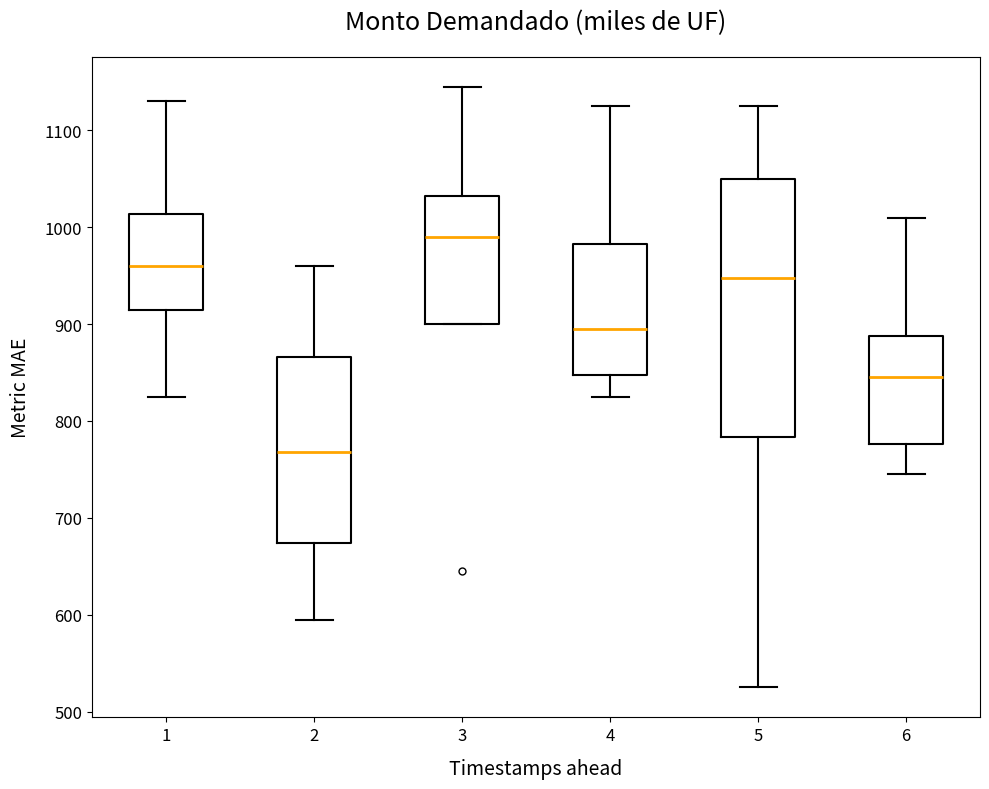

Reading left to right, read every box against the y-axis: the position of its median line, the range the box covers, and the ends of its whiskers. The values are not printed on the chart, so give them approximately, as read against the axis.

1: median 960, box 920 to 1010, whiskers 830 to 1130
2: median 770, box 670 to 870, whiskers 600 to 960
3: median 990, box 900 to 1030, whiskers 900 to 1150
4: median 900, box 850 to 980, whiskers 830 to 1130
5: median 950, box 780 to 1050, whiskers 530 to 1130
6: median 850, box 780 to 890, whiskers 750 to 1010